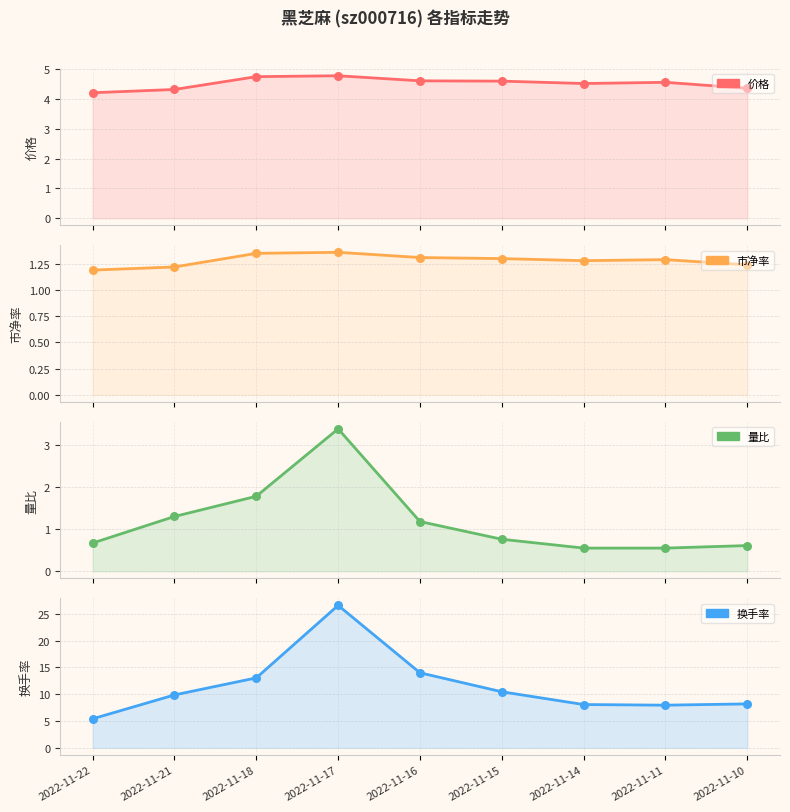

Which series has the widest spread of Y values?

换手率